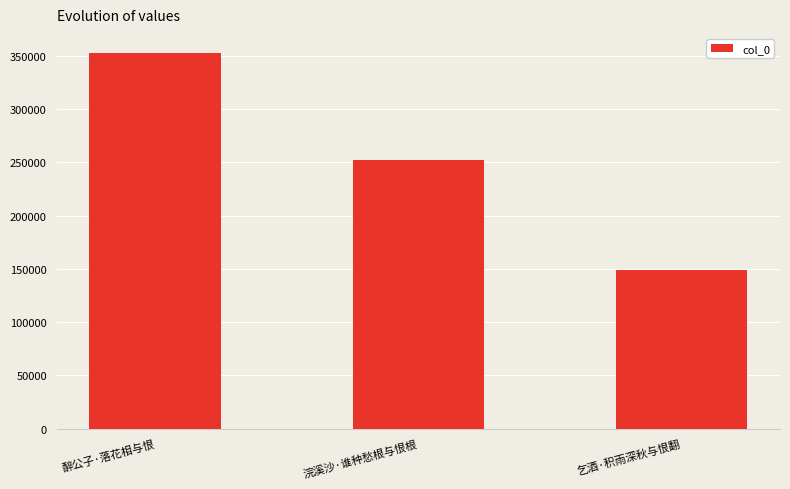

What is the average value?

251560